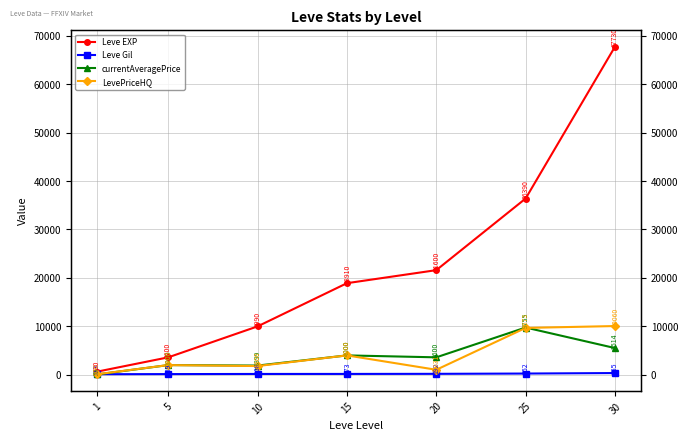

What is the value of the Leve EXP point at the 4th from the left?

18910